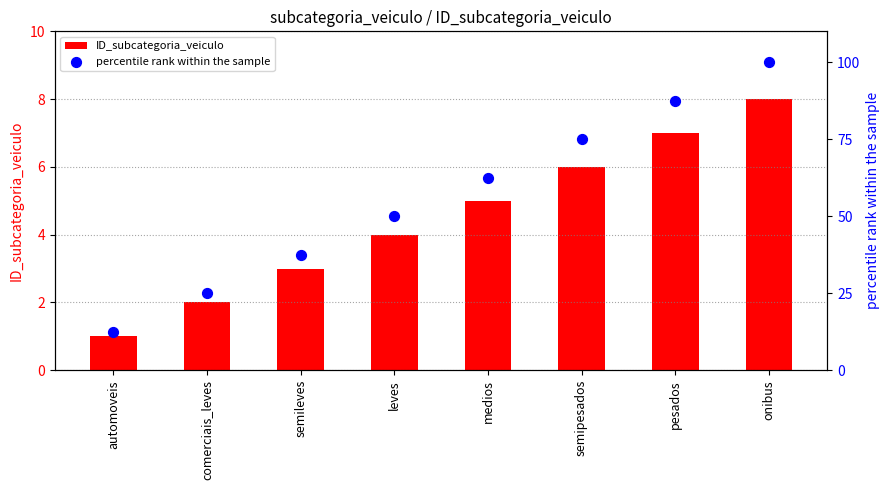

What are all the series names shown in the legend?

ID_subcategoria_veiculo, percentile rank within the sample